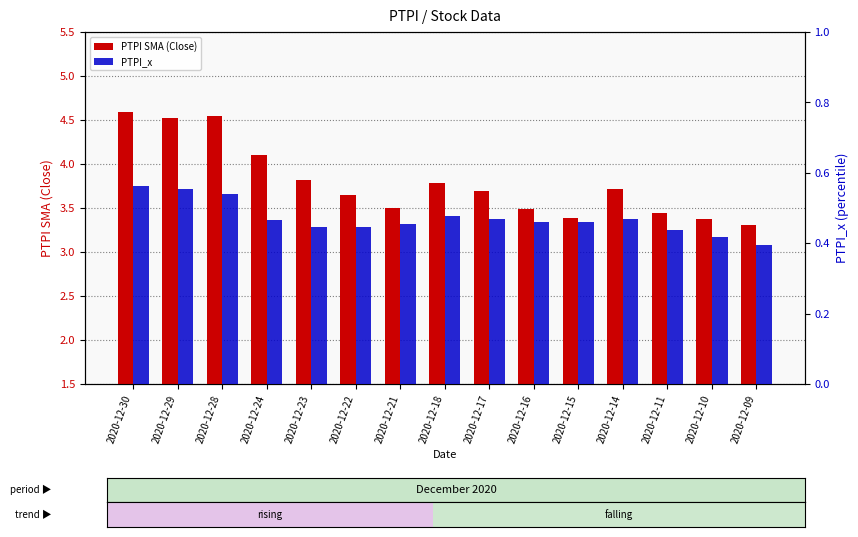

Is it true that PTPI SMA (Close) equals 2.0 at 2020-12-10?

False